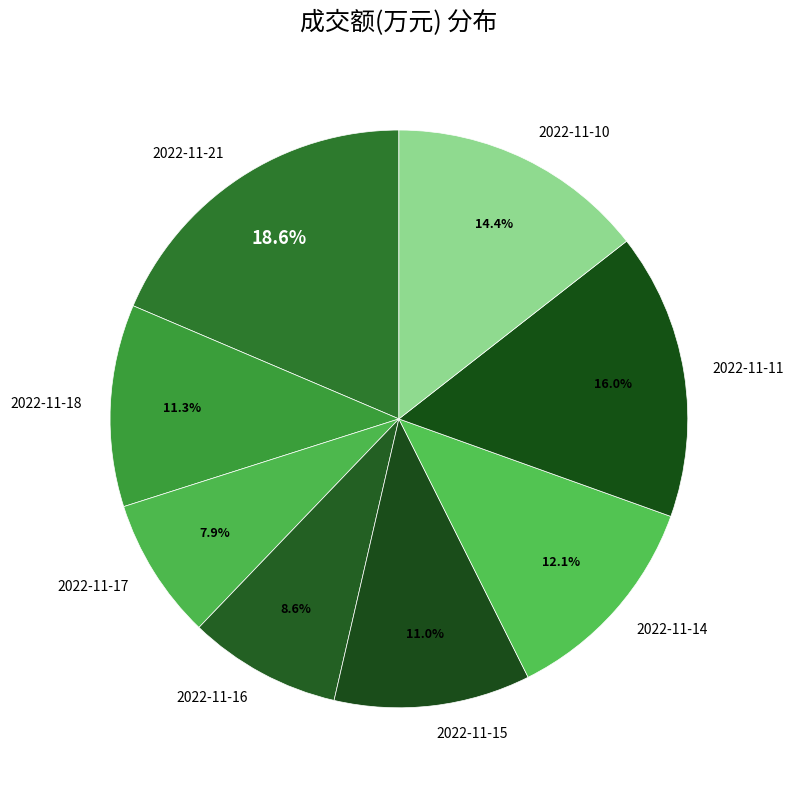

To the nearest percent, what portion does 2022-11-21 represent?

19%